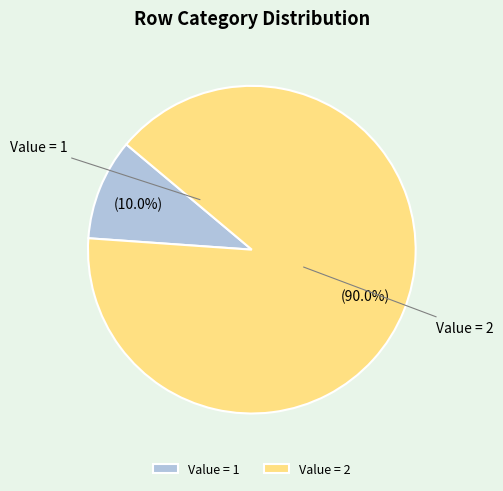

Which slice is the smallest?

Value = 1